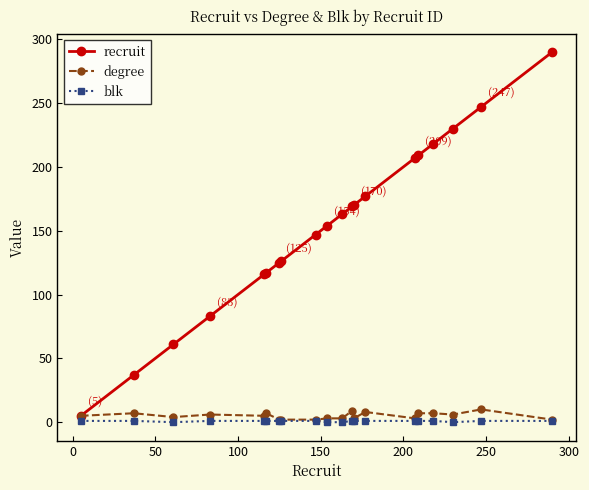

Which series has the widest spread of values?

recruit